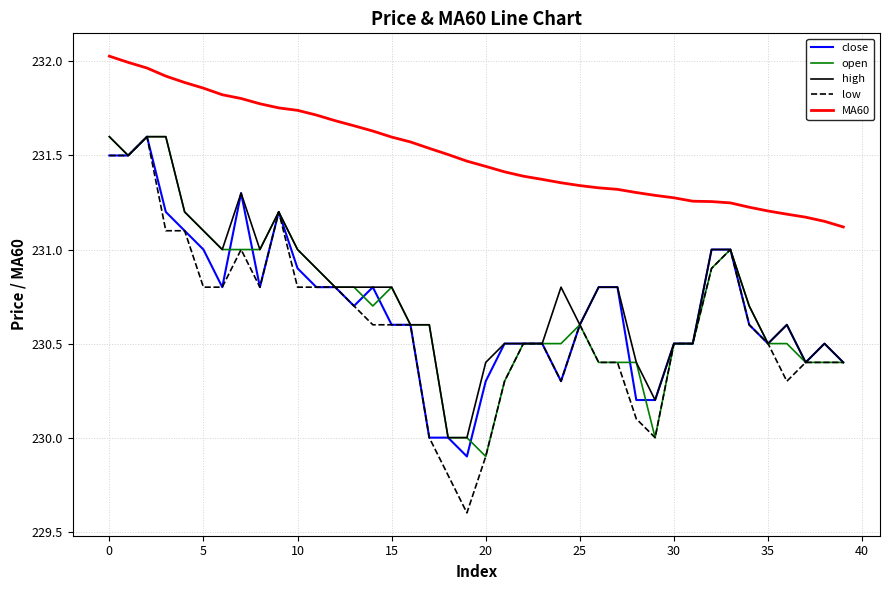

What is the minimum value for open?

229.9